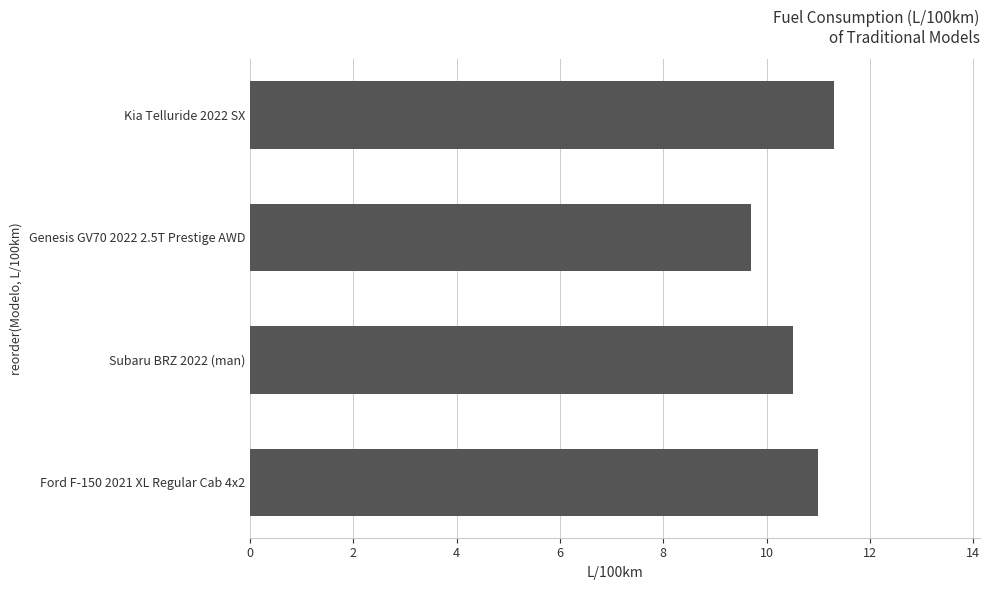

How many series are shown in this chart?

1